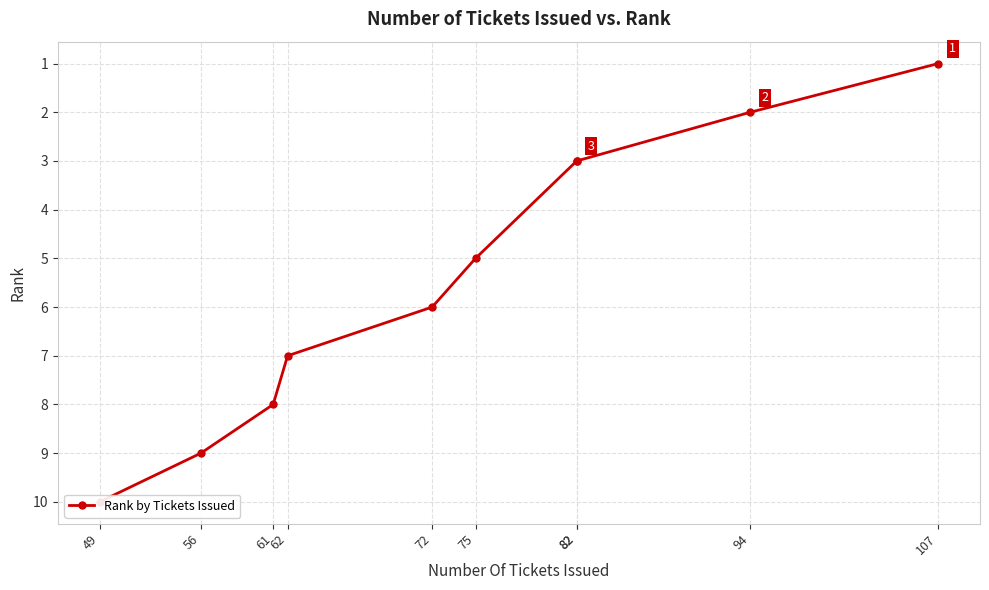

Does the chart display data point markers on the line(s)?

Yes